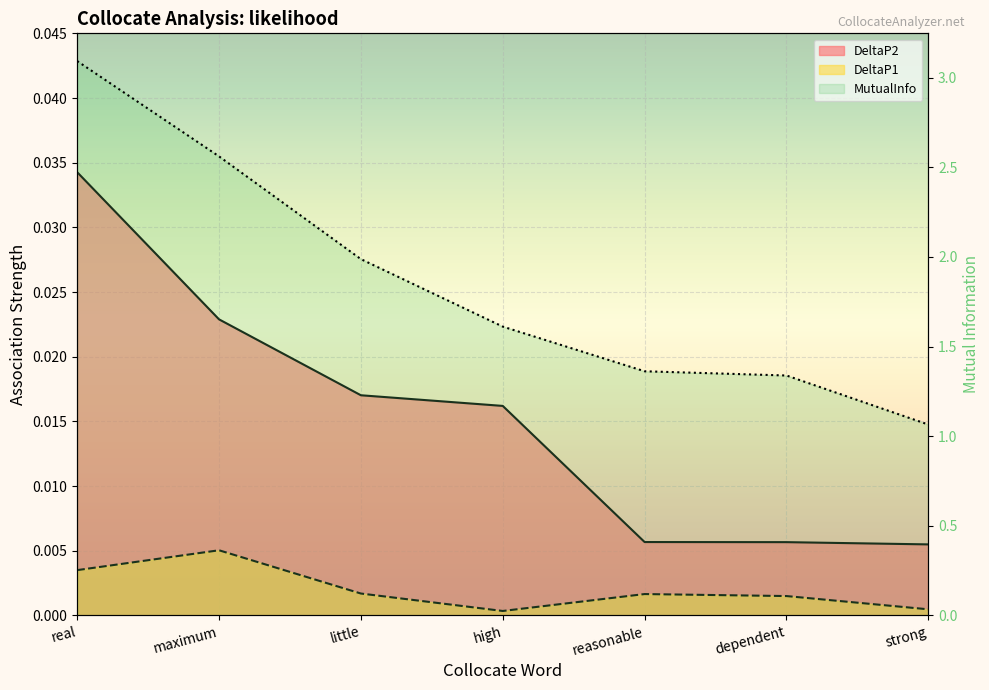

What is the label of the 5th point from the right?

little